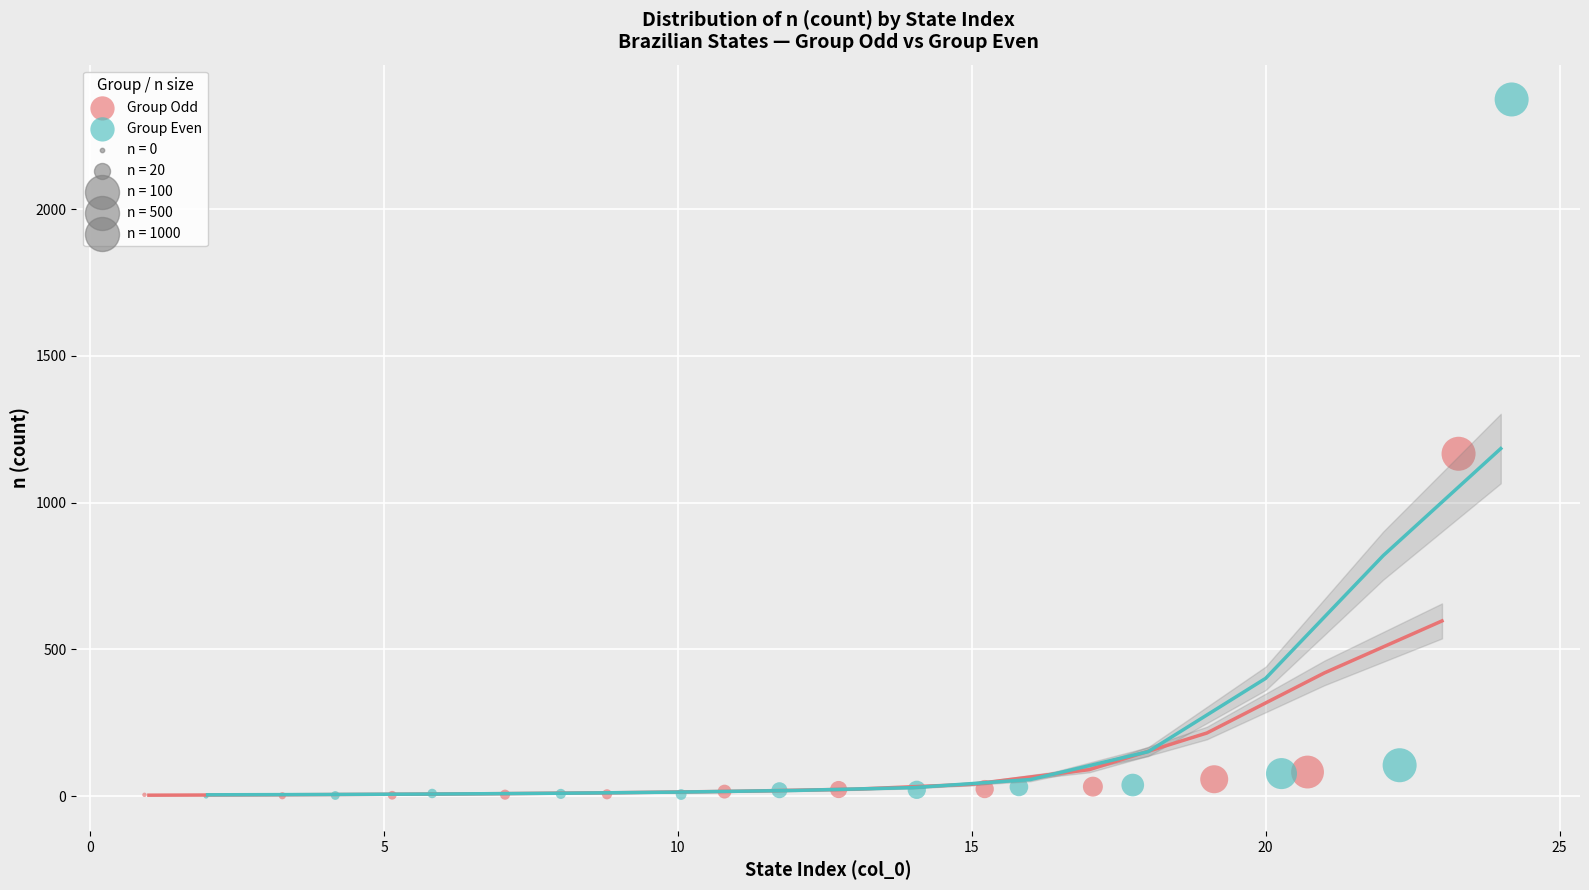

Which series has the largest Y range (max minus min)?

Group Even